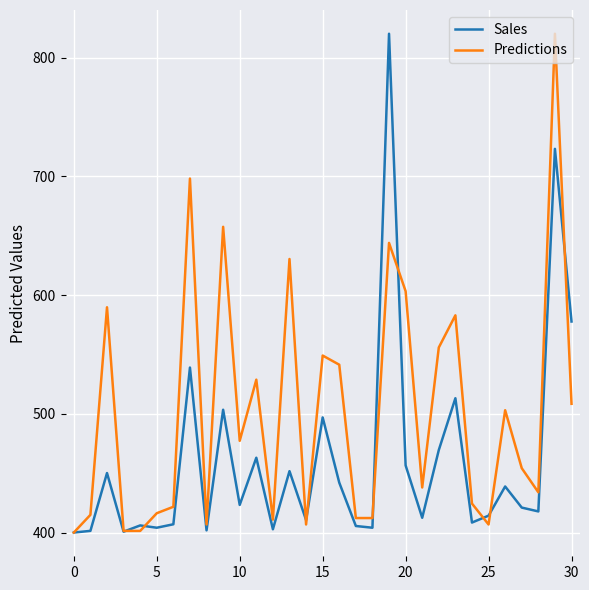

Rank the series by their average value, from highest to lowest.

Predictions, Sales